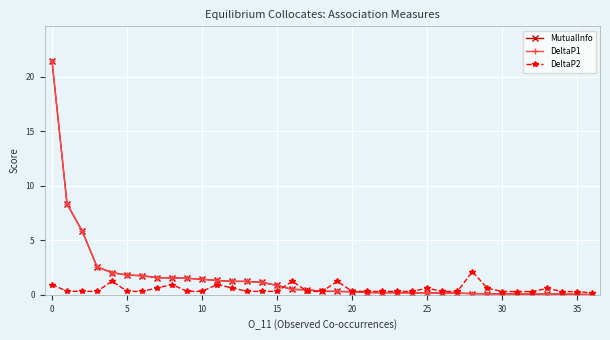

What is the average value of the DeltaP2 series?

0.5